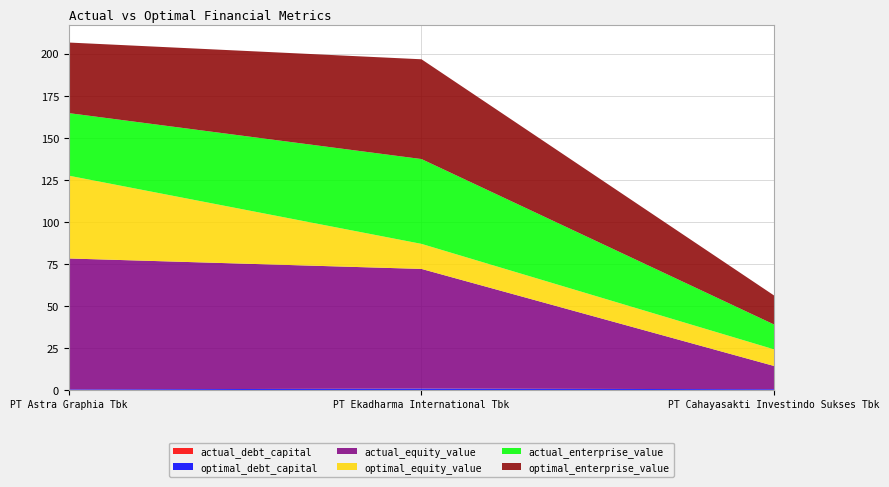

Reading right to left, what are all the values shown in this chart?

actual_debt_capital: PT Cahayasakti Investindo Sukses Tbk=0.1	PT Ekadharma International Tbk=0.1	PT Astra Graphia Tbk=0.0
optimal_debt_capital: PT Cahayasakti Investindo Sukses Tbk=0.5	PT Ekadharma International Tbk=0.9	PT Astra Graphia Tbk=0.5
actual_equity_value: PT Cahayasakti Investindo Sukses Tbk=13.8	PT Ekadharma International Tbk=71.2	PT Astra Graphia Tbk=77.9
optimal_equity_value: PT Cahayasakti Investindo Sukses Tbk=9.9	PT Ekadharma International Tbk=14.9	PT Astra Graphia Tbk=49.3
actual_enterprise_value: PT Cahayasakti Investindo Sukses Tbk=14.8	PT Ekadharma International Tbk=50.5	PT Astra Graphia Tbk=37.2
optimal_enterprise_value: PT Cahayasakti Investindo Sukses Tbk=17.2	PT Ekadharma International Tbk=59.4	PT Astra Graphia Tbk=42.0